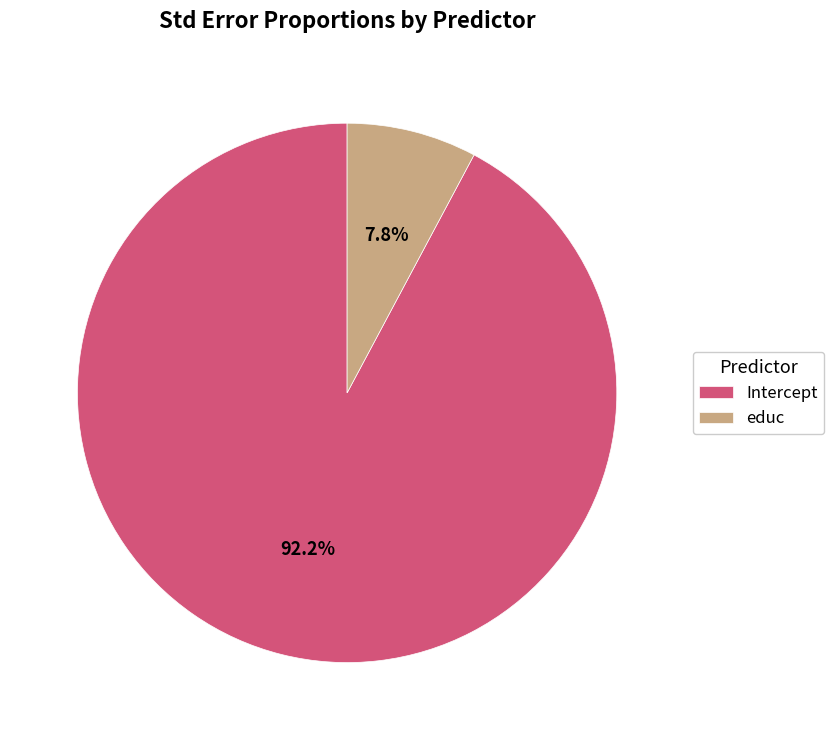

How many segments does this pie chart have?

2